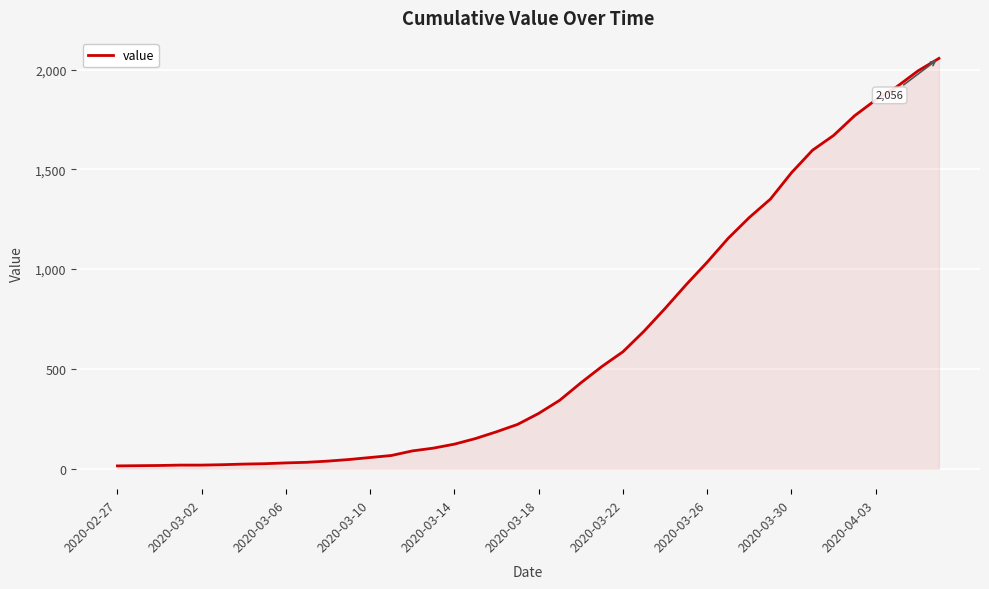

What is the greatest value displayed?

2056